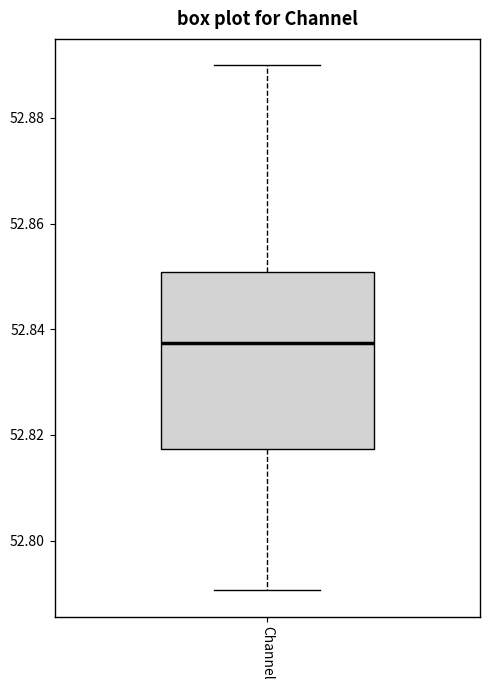

Where does the lower whisker of the box for Channel end on the y-axis? The values are not printed on the chart, so give them approximately, as read against the axis.

52.790